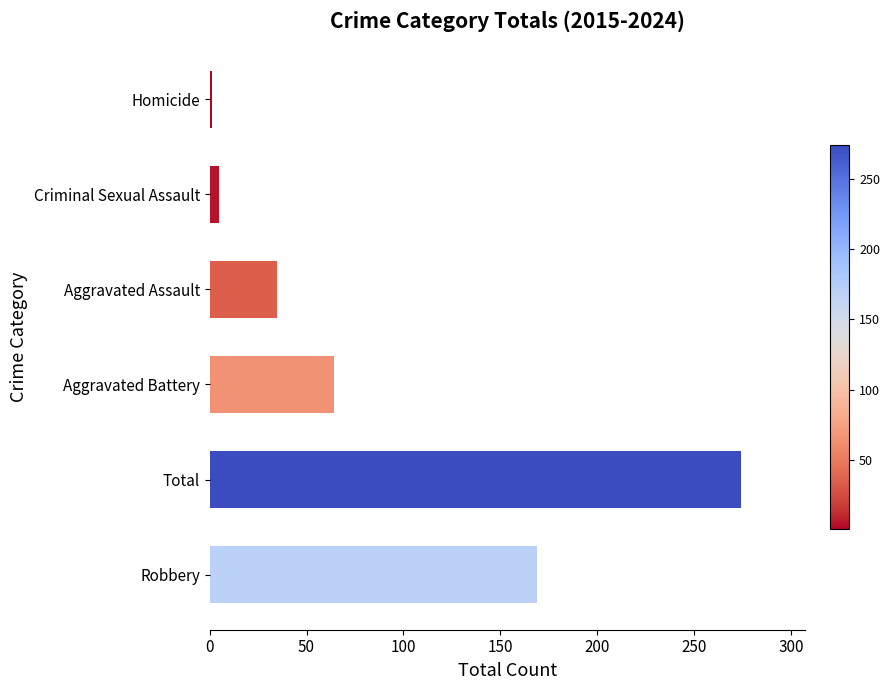

Where is the data nearest to the value 137?

Robbery